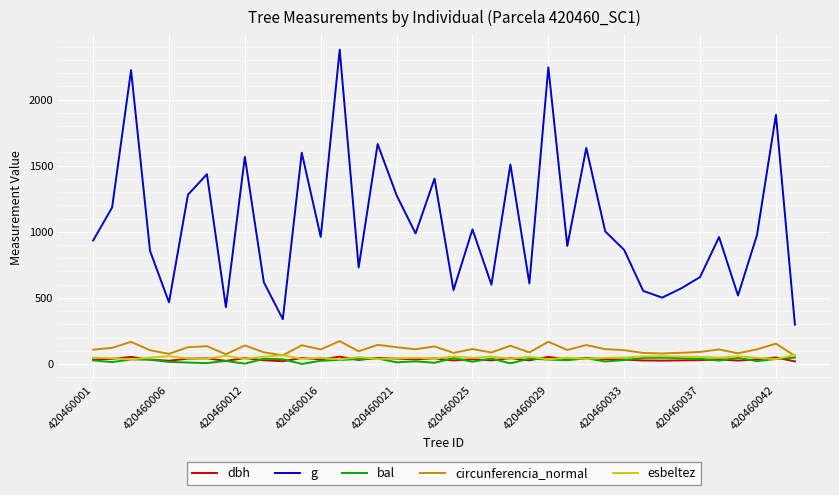

What is the average value of the dbh series?

35.5